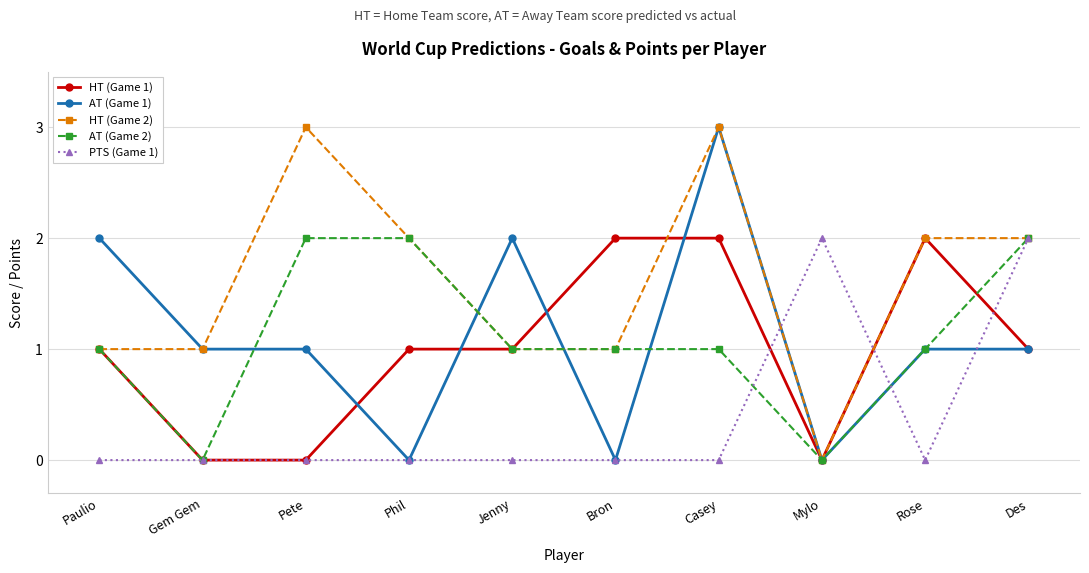

True or false: PTS (Game 1) and HT (Game 1) intersect in this chart.

True